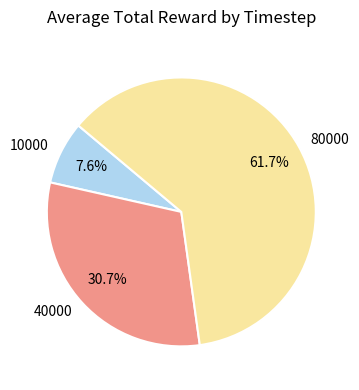

Which has a higher value, 10000 or 80000?

80000